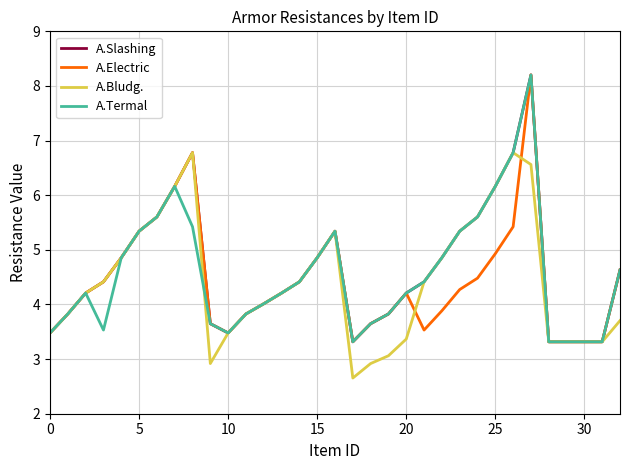

What is the minimum value shown in the chart?

2.7